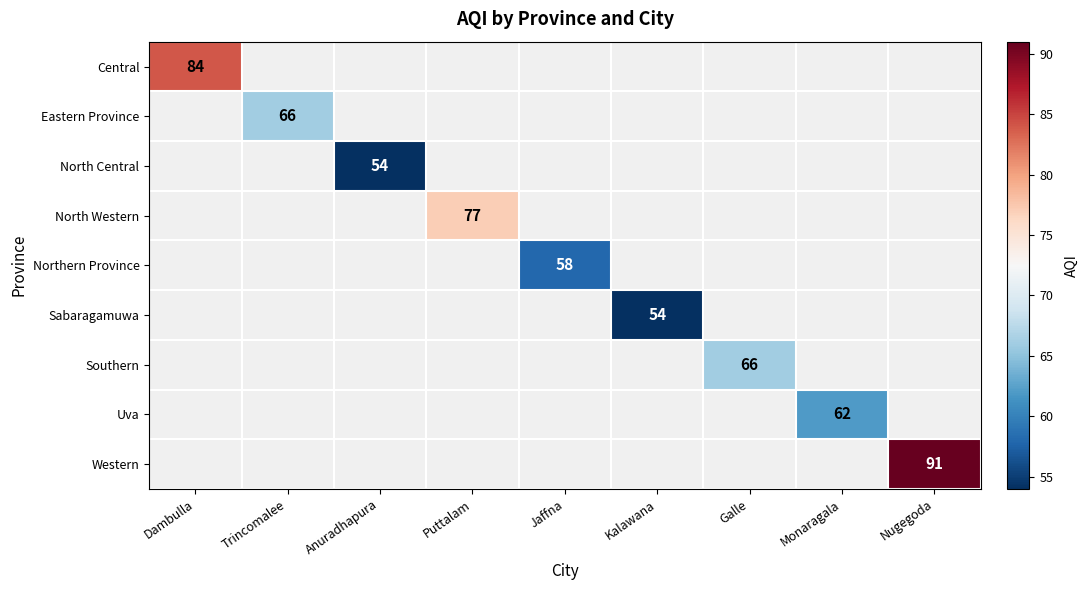

How many series are shown in this chart?

9